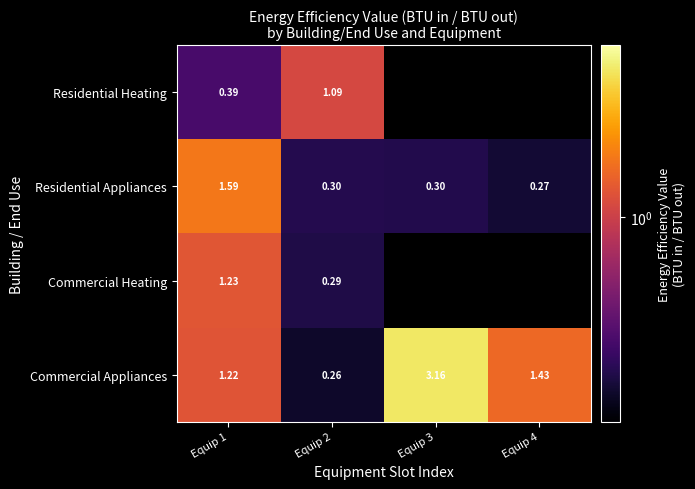

Which category has the lowest value in the Commercial Appliances series?

Equip 2